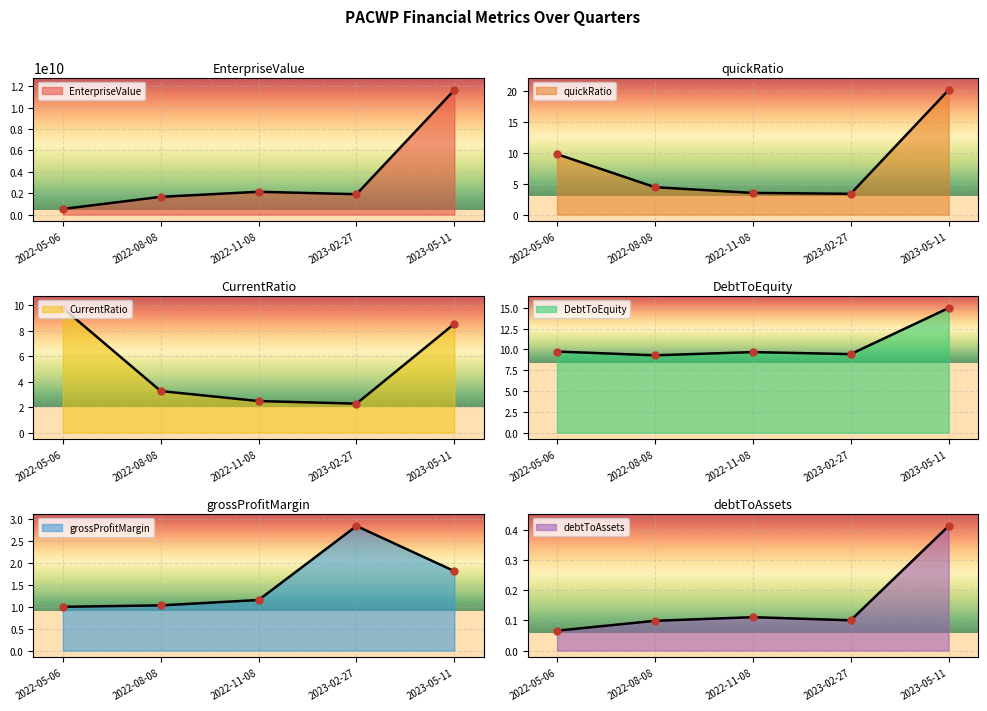

Which has a higher value, 2022-11-08 or 2023-05-11?

2023-05-11